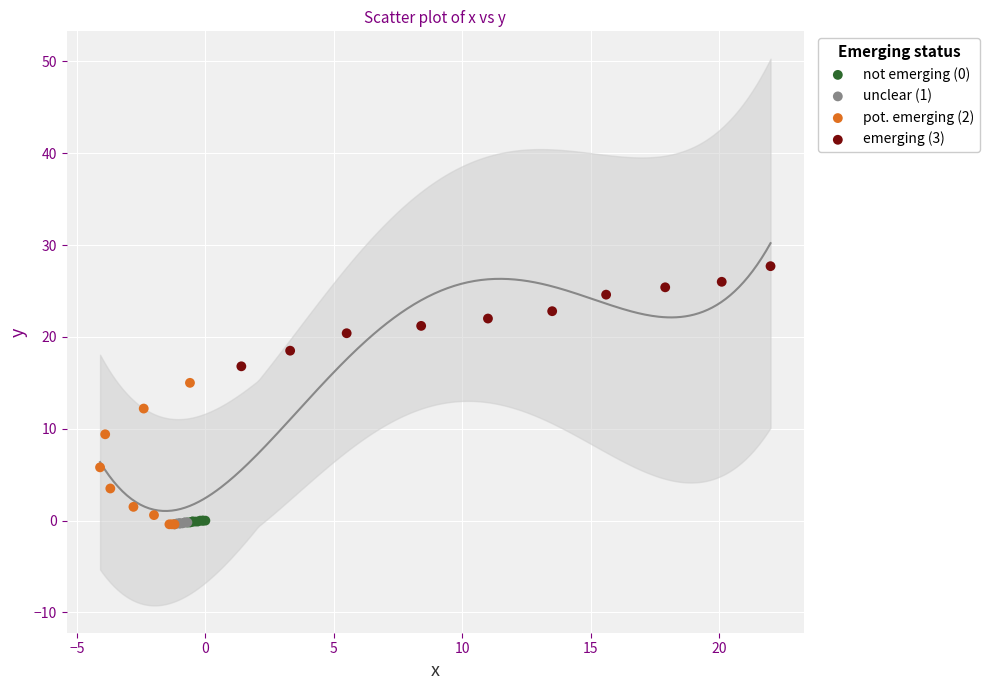

Which series reaches the maximum Y coordinate?

emerging (3)